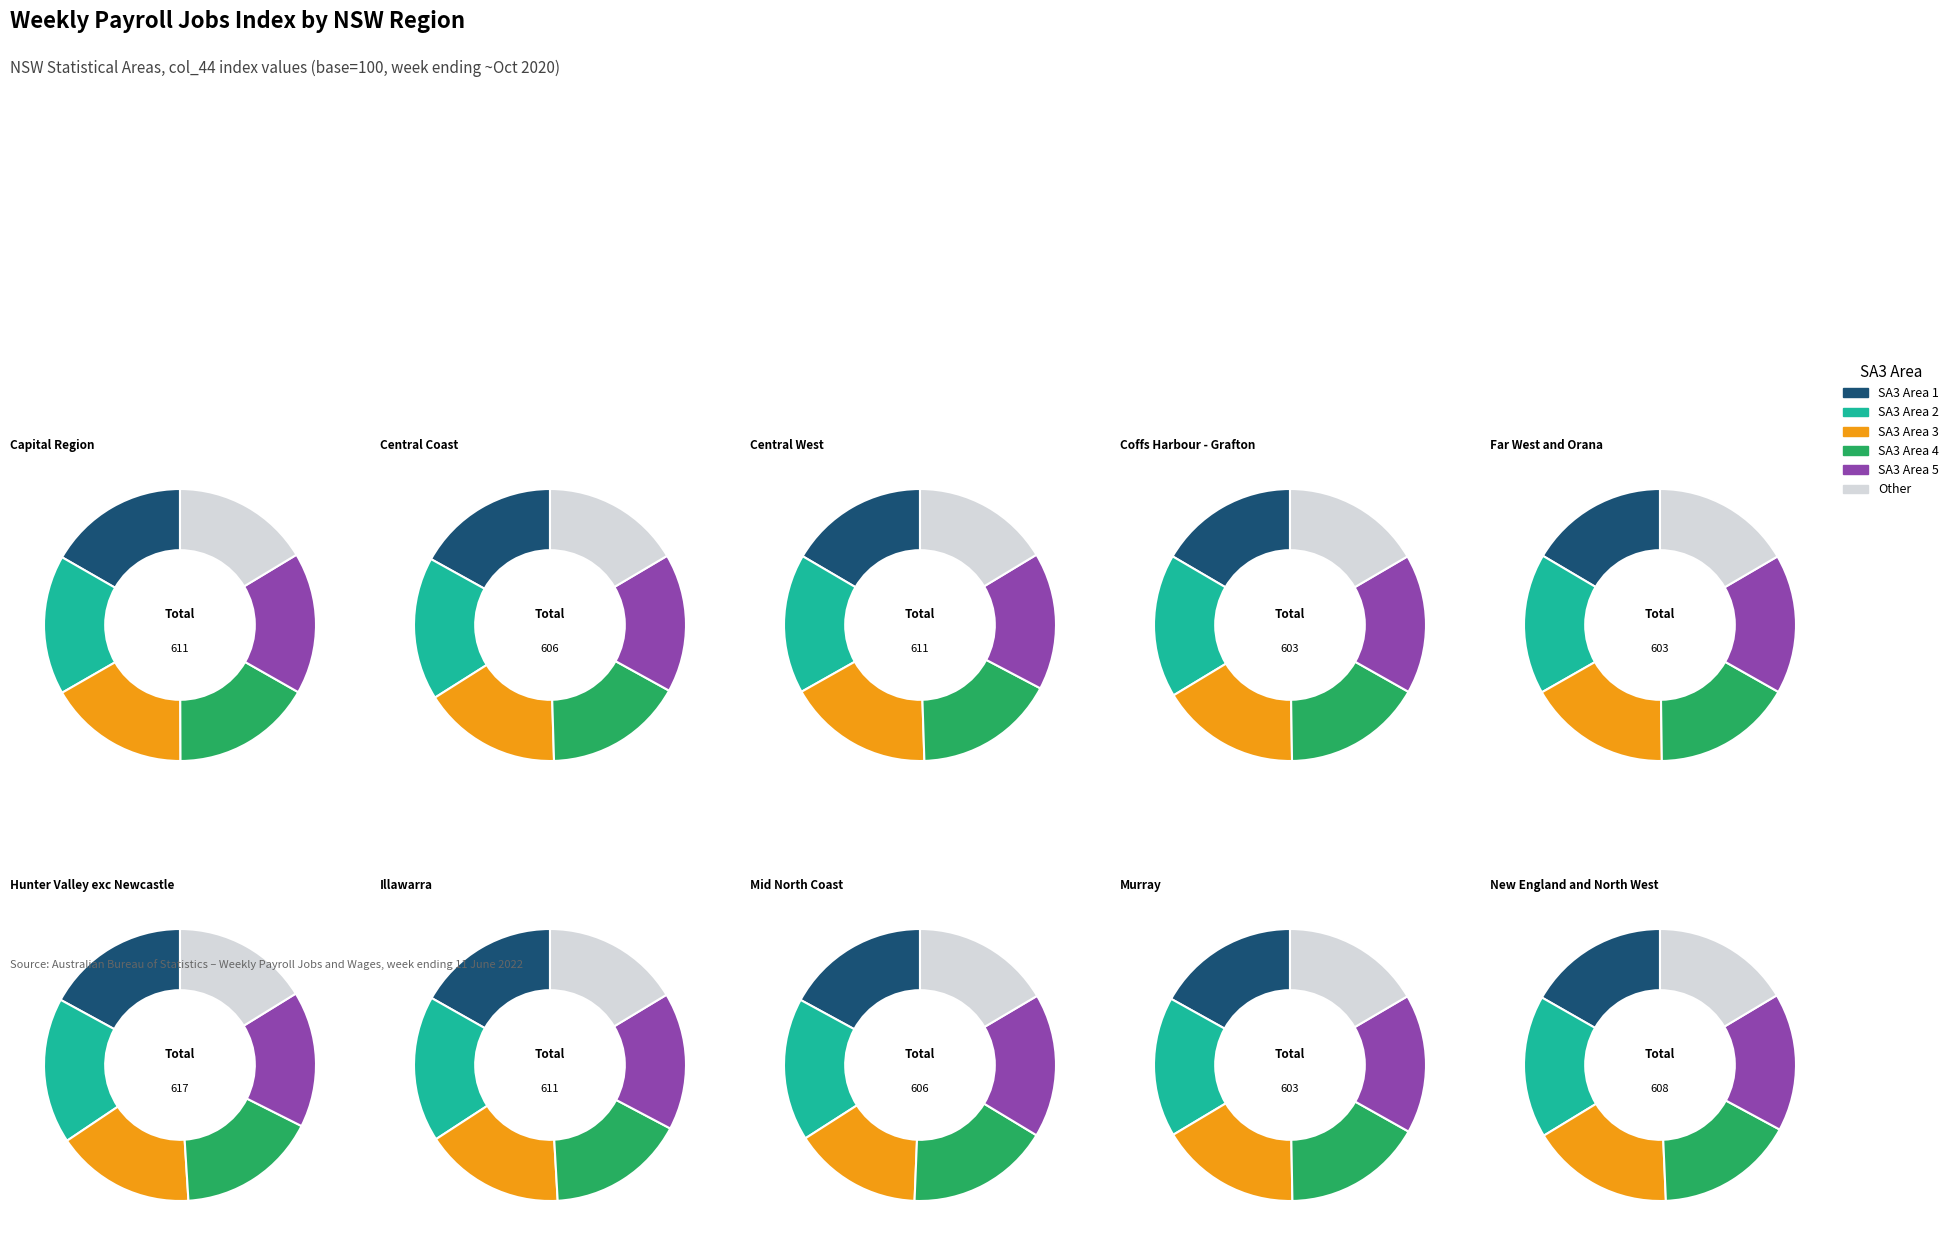

Is 5 the majority of the pie?

No